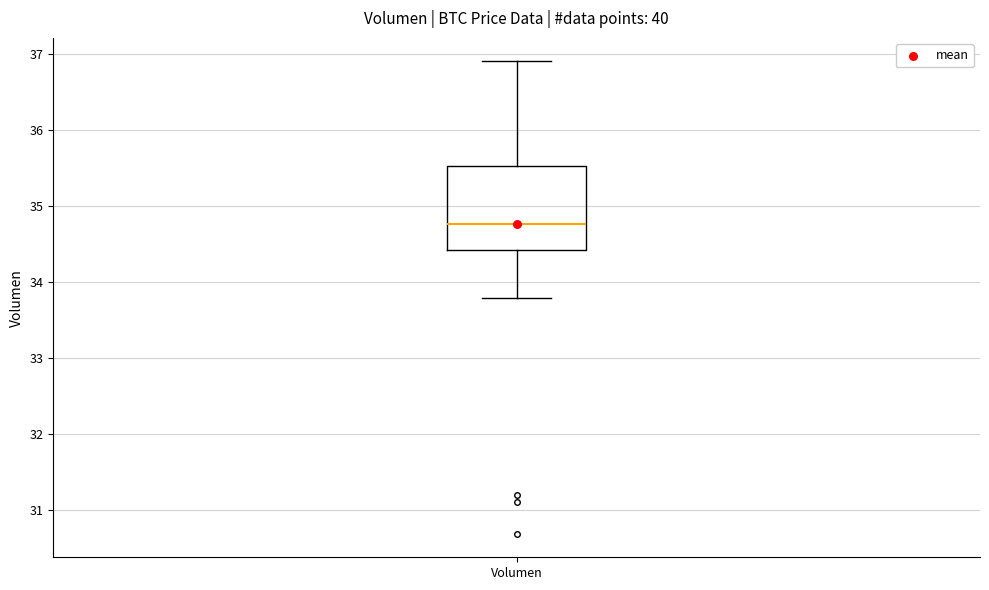

Transcribe this box plot: give where the median line is, the range the box spans, and where the two whiskers end, as read against the y-axis. The values are not printed on the chart, so give them approximately, as read against the axis.

median 34.8, box 34.4 to 35.5, whiskers 33.8 to 36.9